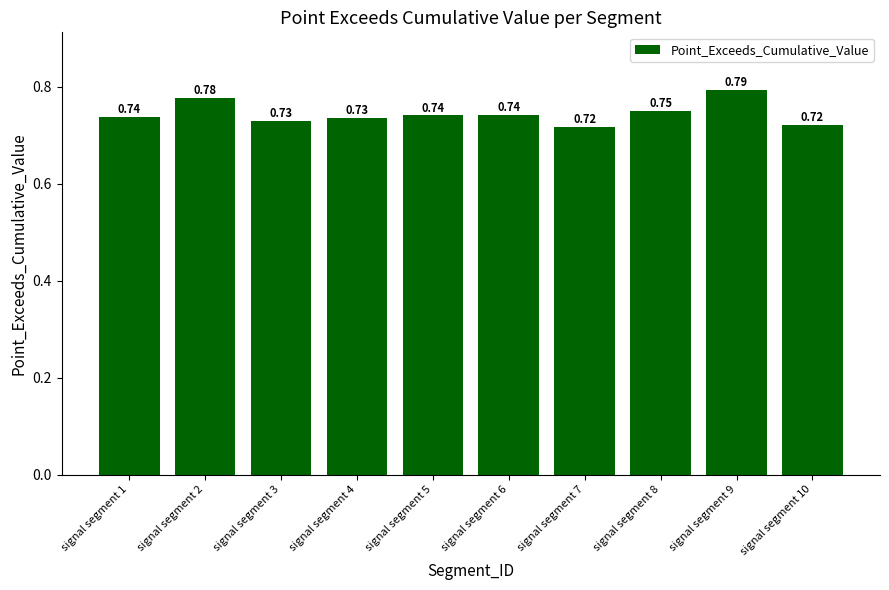

What is the sum of the values at signal segment 6 and signal segment 9?

1.5